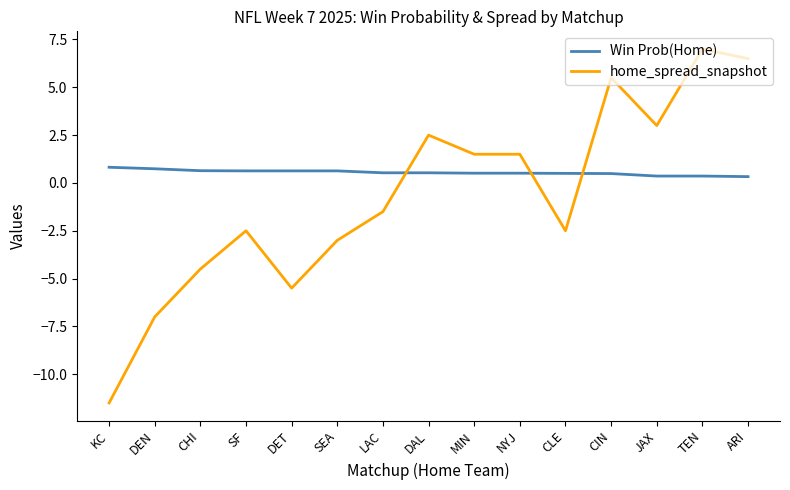

What is the sum of the home_spread_snapshot values at JAX and TEN?

10.0